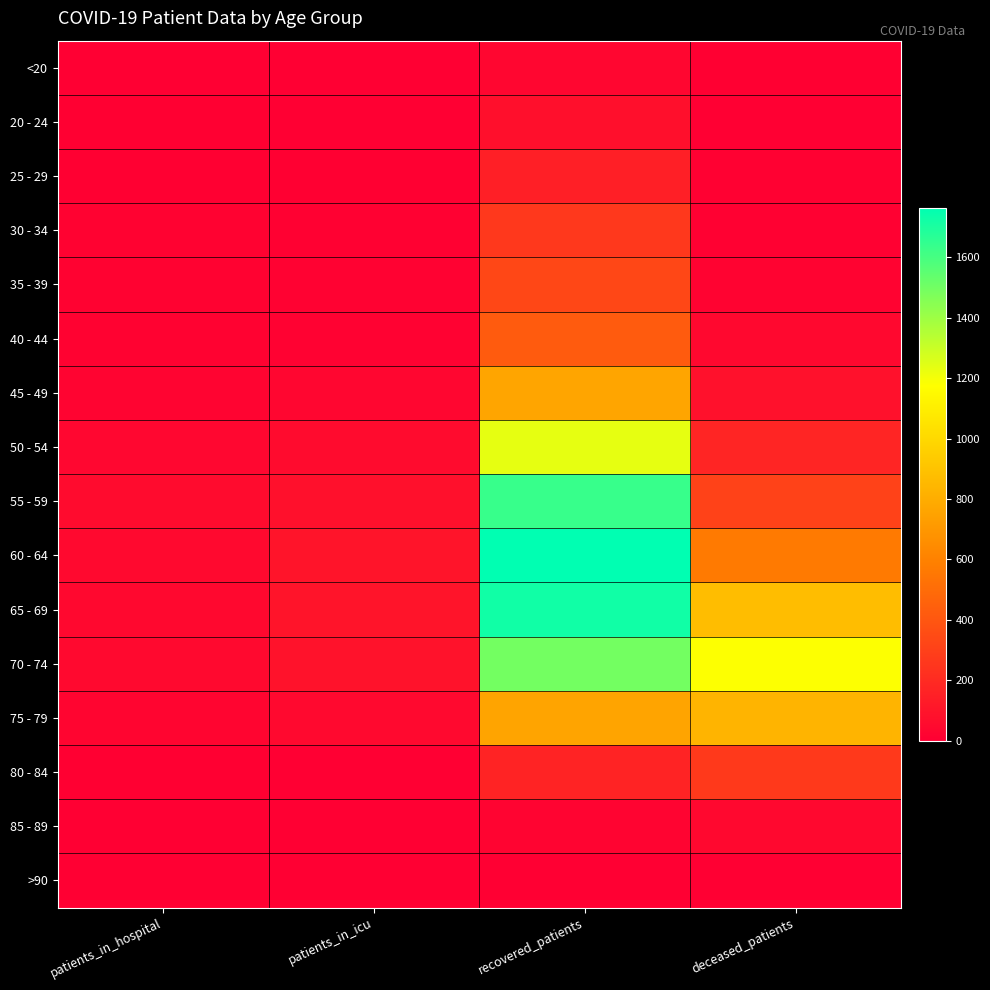

Which label corresponds to the largest value in the chart?

recovered_patients